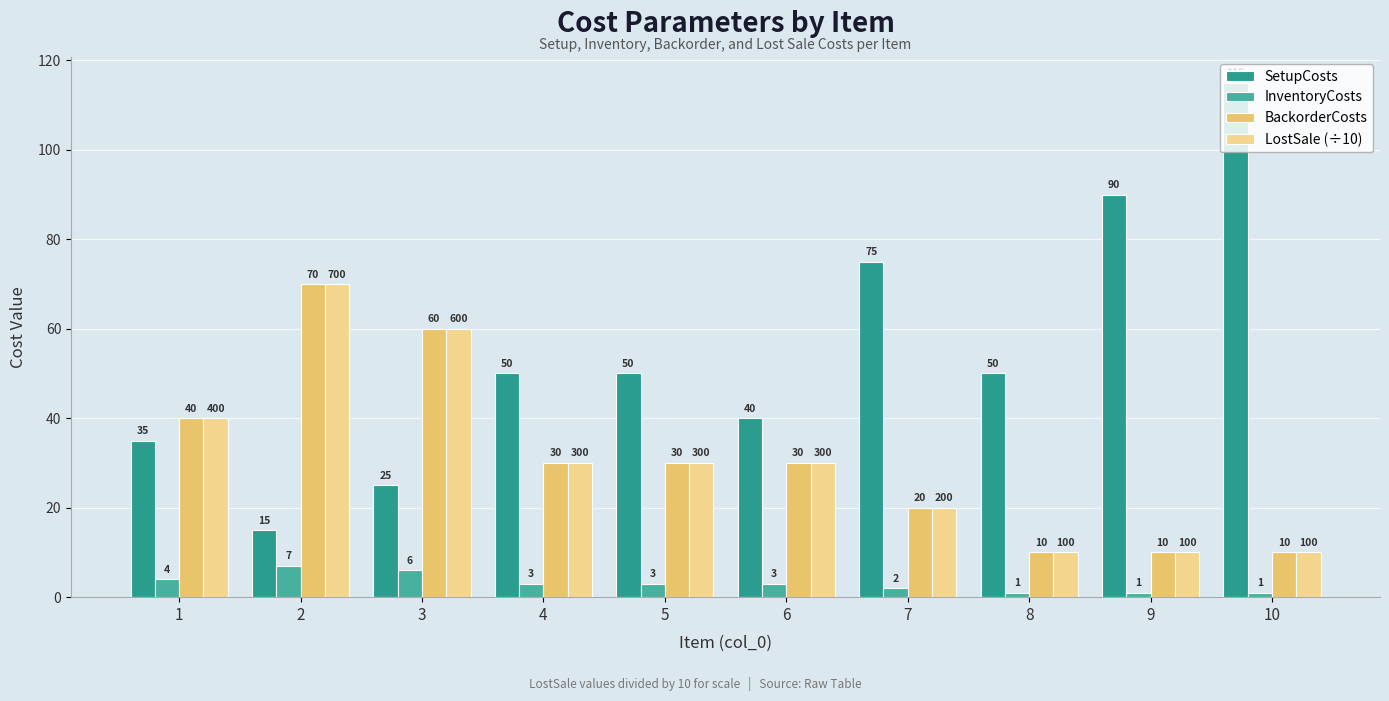

At how many categories does at least one series exceed 22?

10